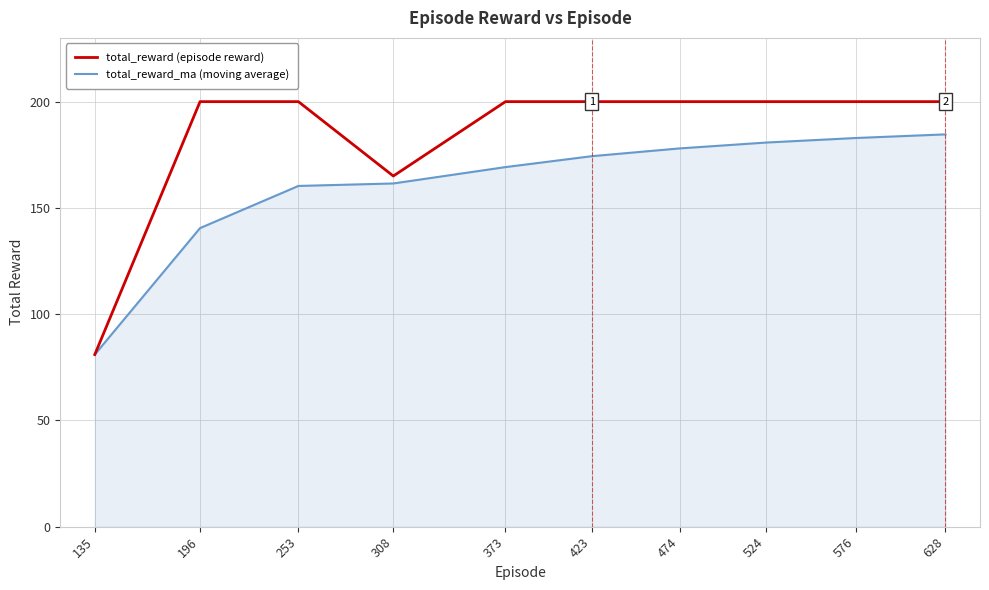

The value of total_reward_ma (moving average) at 253 is 74.5. True or false?

False